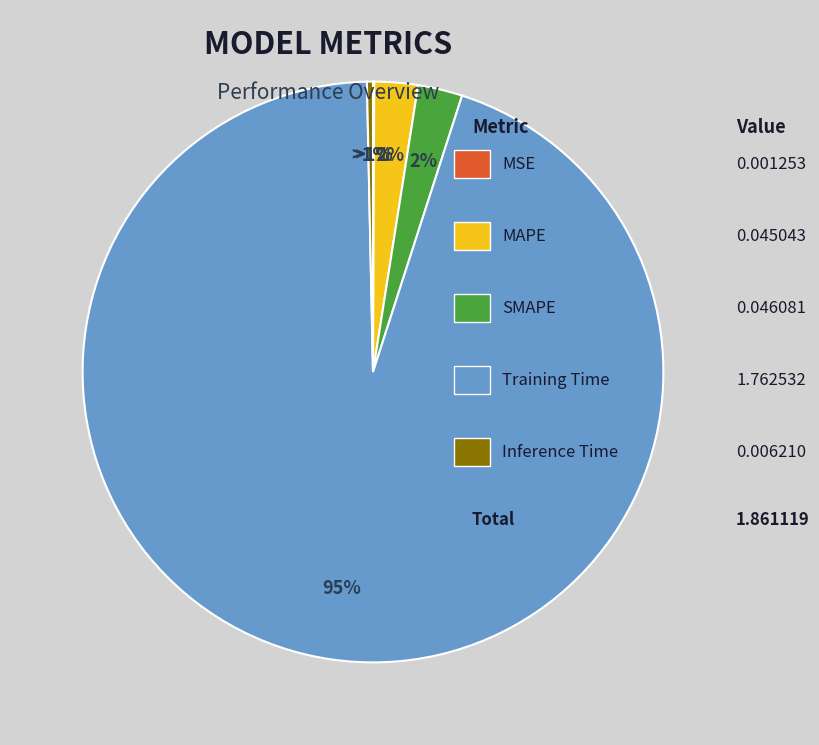

What is the largest slice in the pie chart?

Training Time